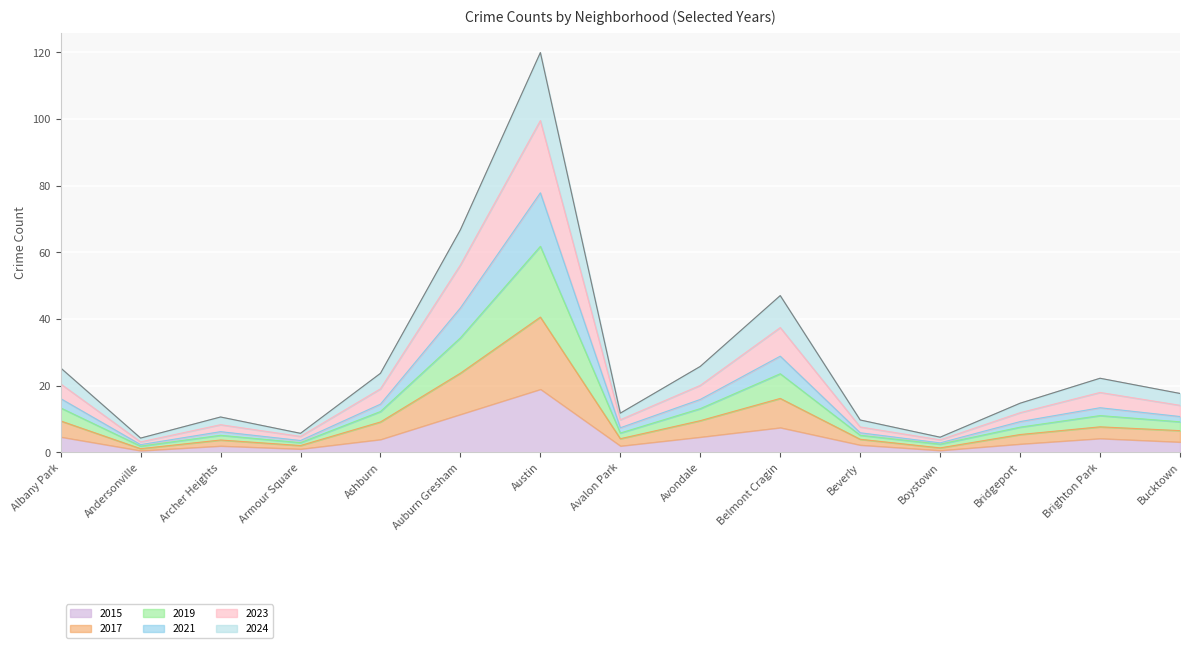

What is the maximum value for 2015?

19.0